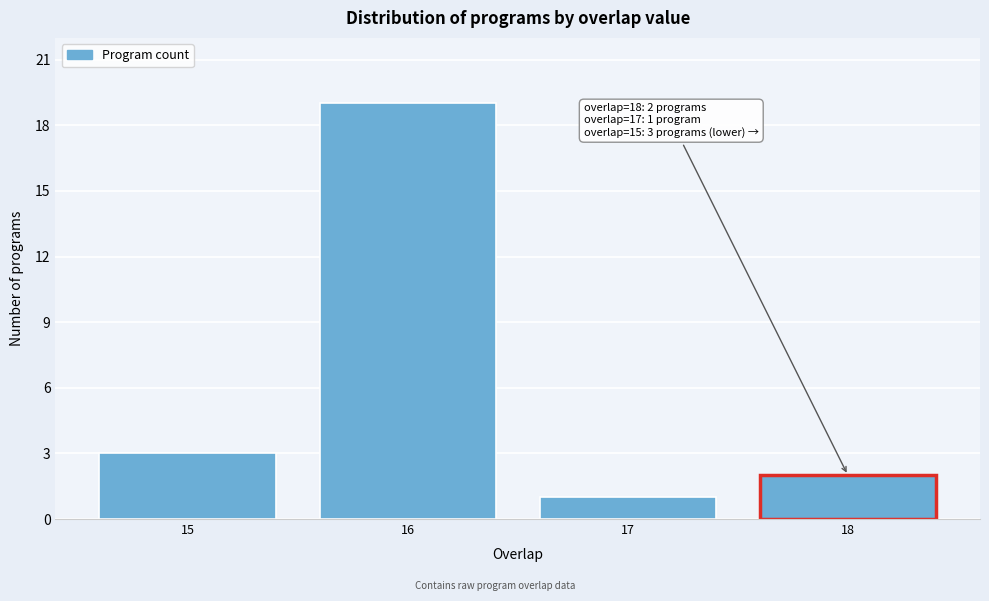

Reading right to left, what are all the values shown in this chart?

2	1	19	3